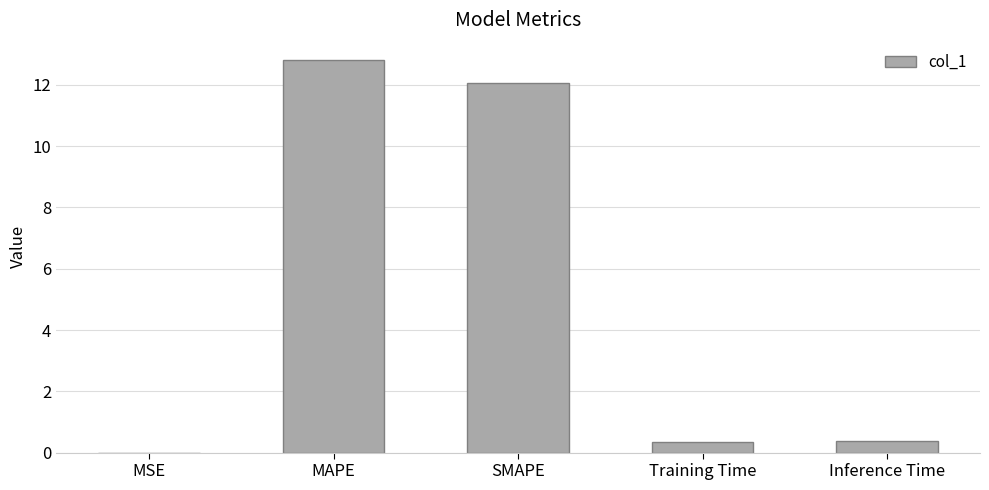

What value does the data have at Training Time?

0.4